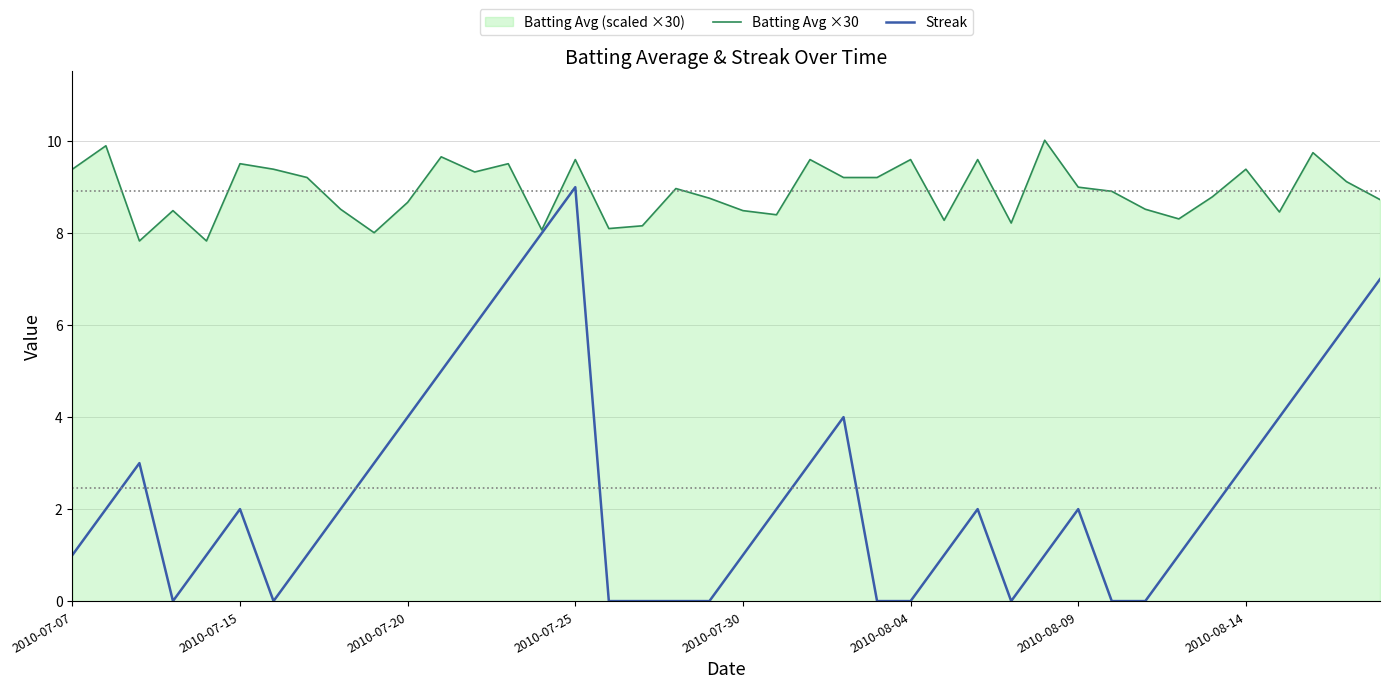

Reading left to right, transcribe all the data shown in this chart.

Batting Avg ×30: 9.4	9.9	7.8	8.5	7.8	9.5	9.4	9.2	8.5	8.0	8.7	9.7	9.3	9.5	8.1	9.6	8.1	8.2	9.0	8.8	8.5	8.4	9.6	9.2	9.2	9.6	8.3	9.6	8.2	10.0	9.0	8.9	8.5	8.3	8.8	9.4	8.5	9.8	9.1	8.7
Streak: 1.0	2.0	3.0	0.0	1.0	2.0	0.0	1.0	2.0	3.0	4.0	5.0	6.0	7.0	8.0	9.0	0.0	0.0	0.0	0.0	1.0	2.0	3.0	4.0	0.0	0.0	1.0	2.0	0.0	1.0	2.0	0.0	0.0	1.0	2.0	3.0	4.0	5.0	6.0	7.0